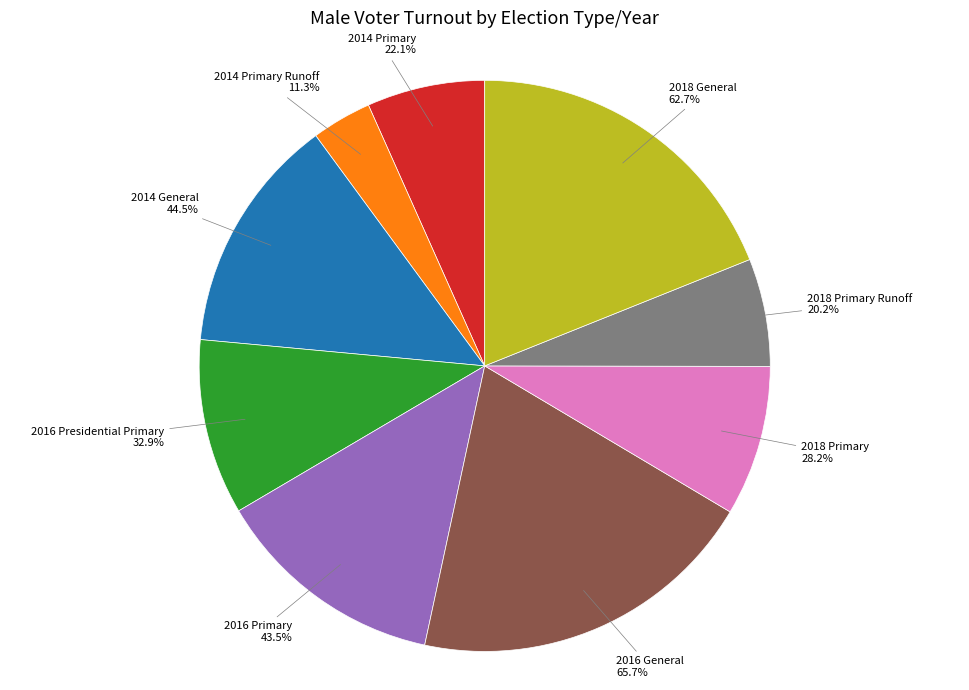

How many segments does this pie chart have?

9